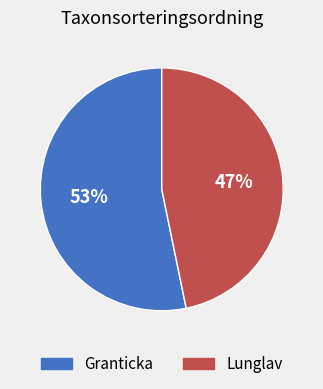

To the nearest percent, what is the difference between the largest and smallest slice percentages?

6%